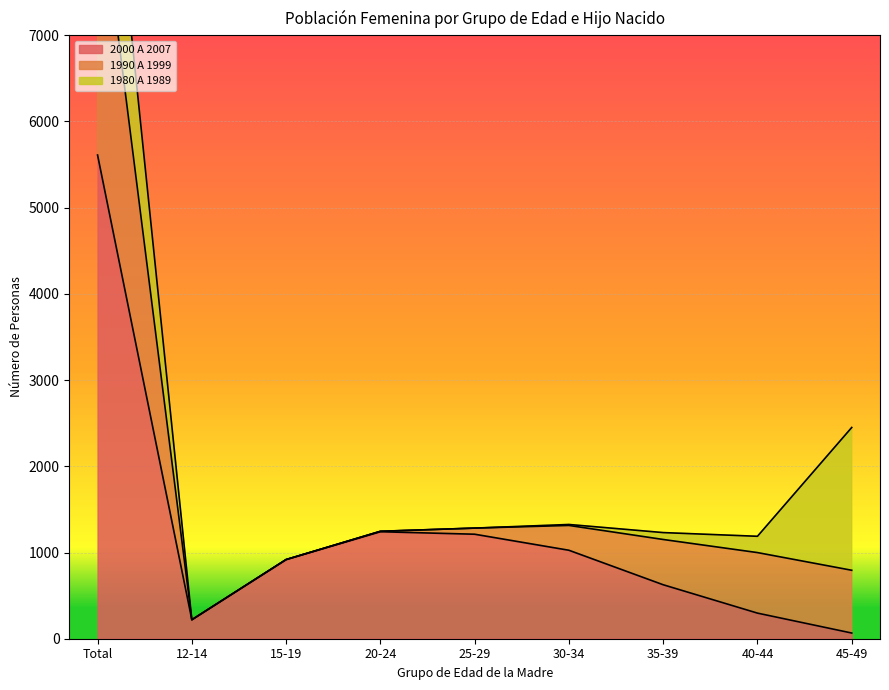

Count the number of categories in the chart.

9